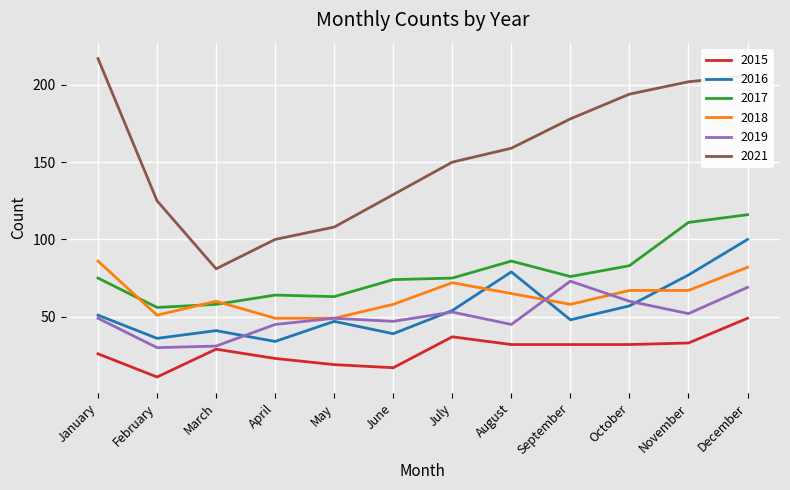

What is the difference between the highest and lowest values at September?

146